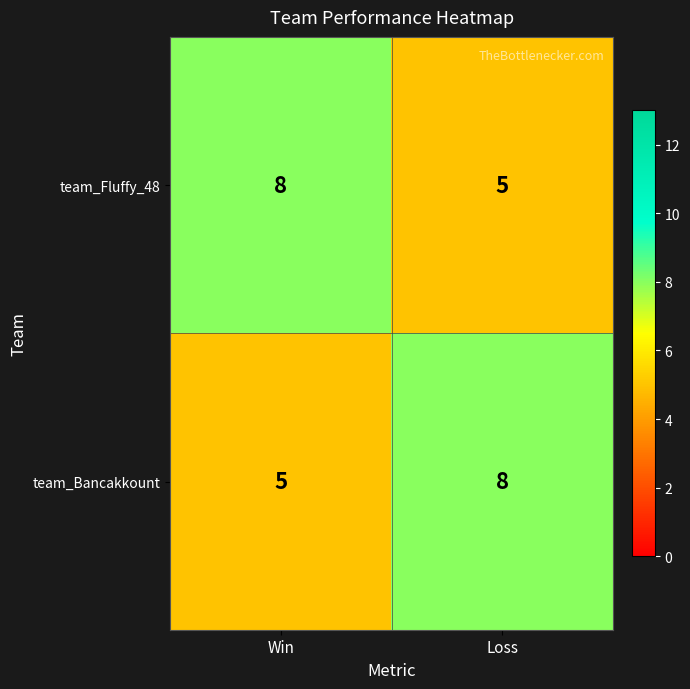

What is the smallest value displayed?

5